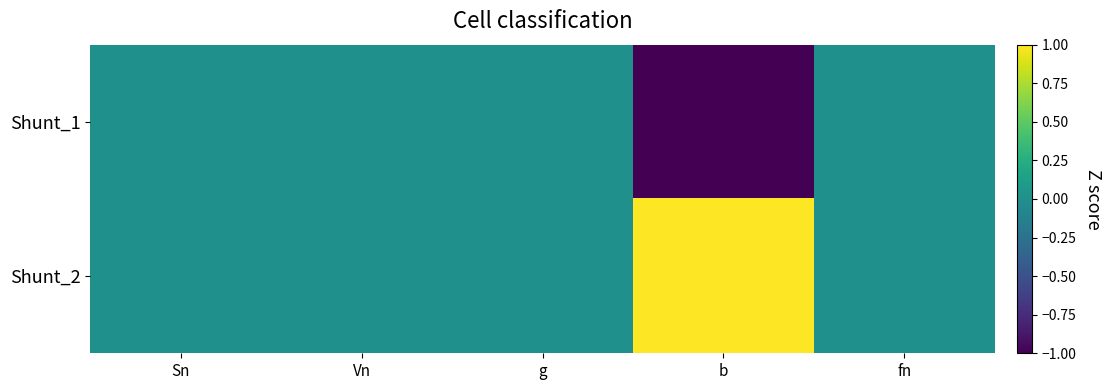

How many data points does each series have?

5